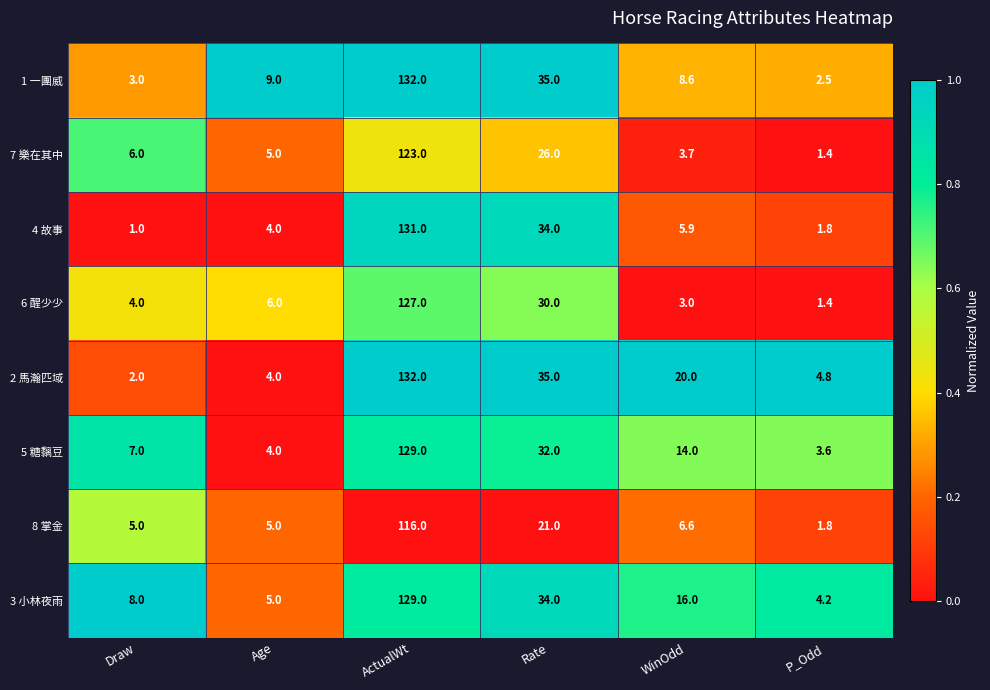

What is the difference between the highest and lowest values at P_Odd?

3.4